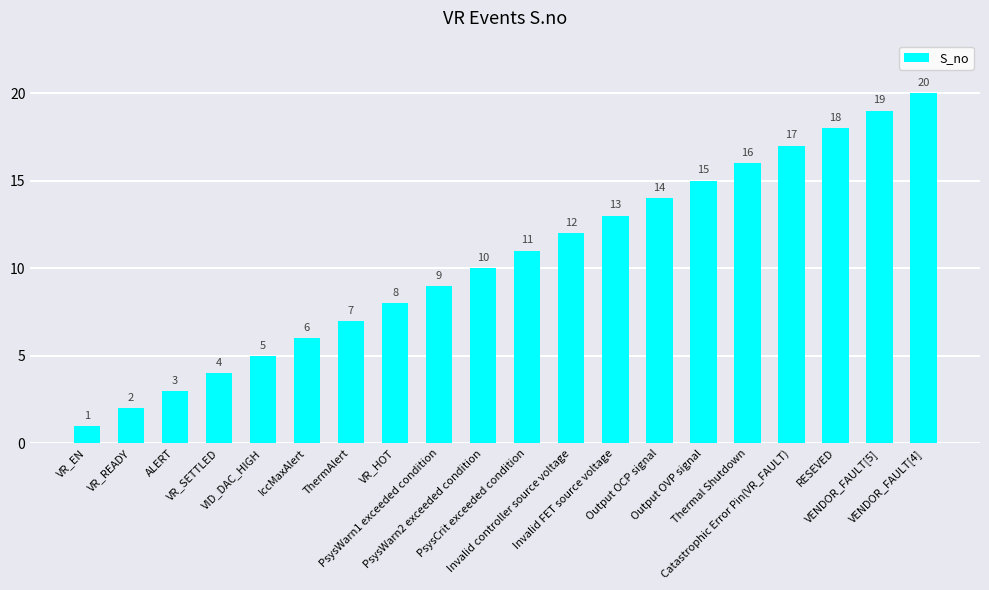

Reading right to left, what are all the values shown in this chart?

20	19	18	17	16	15	14	13	12	11	10	9	8	7	6	5	4	3	2	1